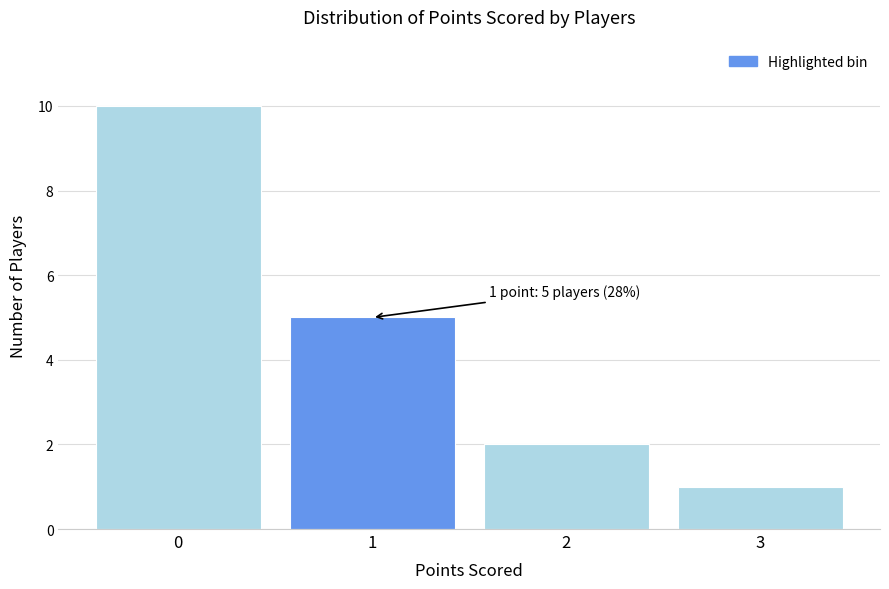

Reading left to right, list all the values displayed in this chart.

10	5	2	1